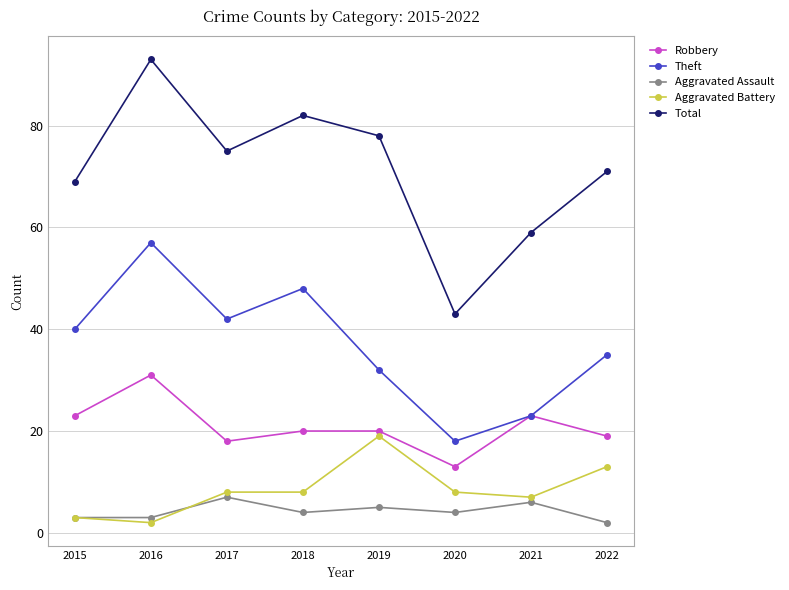

How many data points does each series have?

8